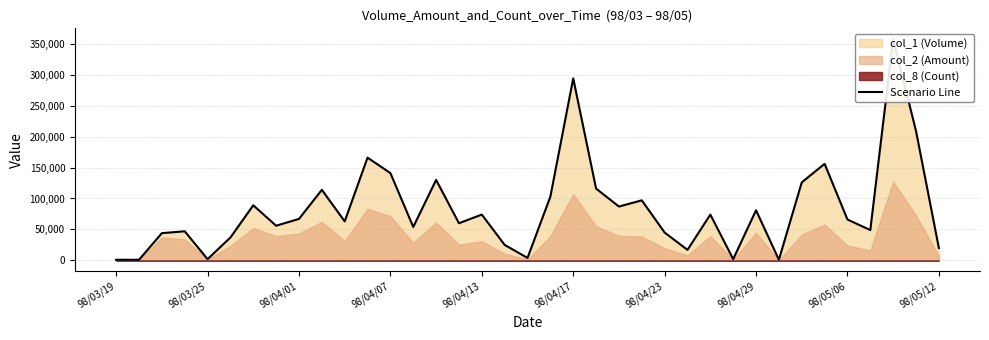

True or false: the data has more than 2 interior local peaks.

True